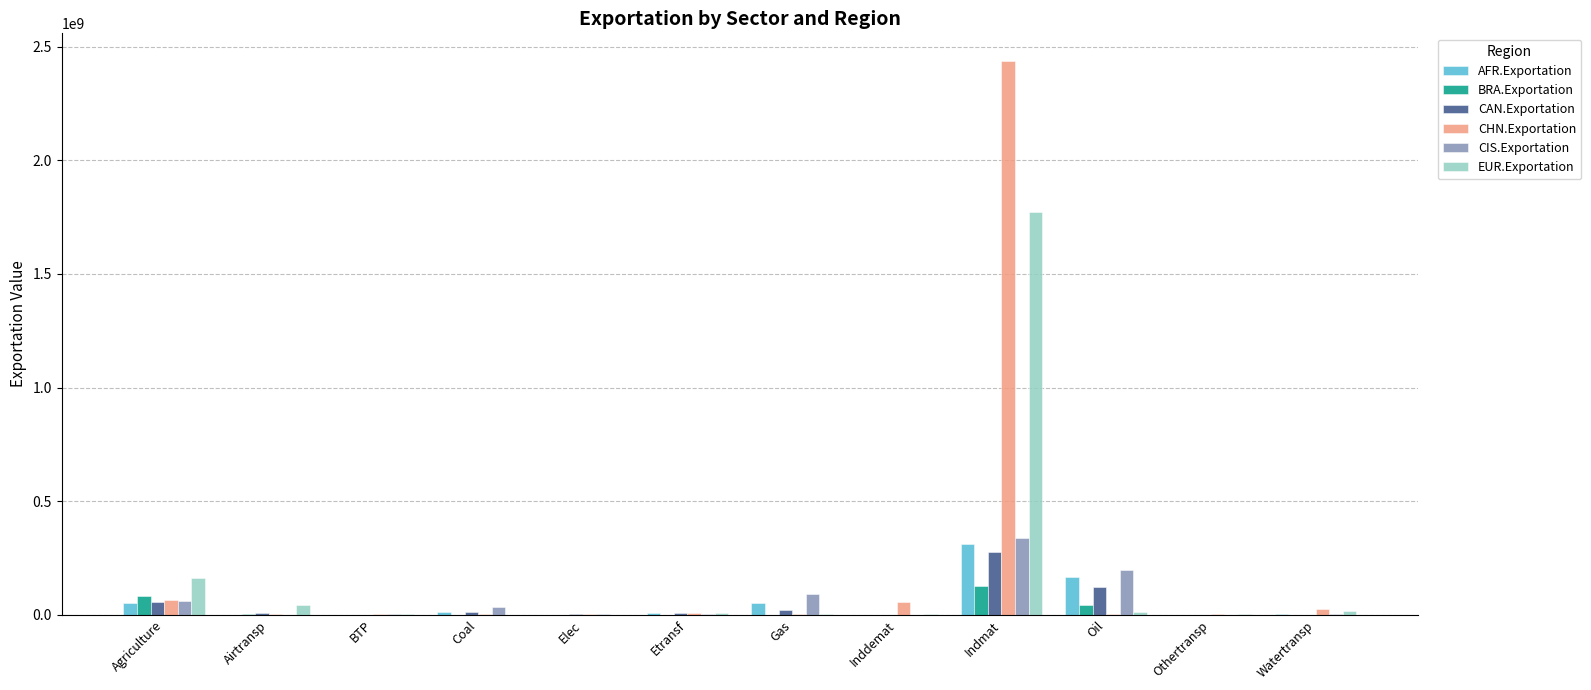

What is the maximum value shown in the chart?

2437402726.1